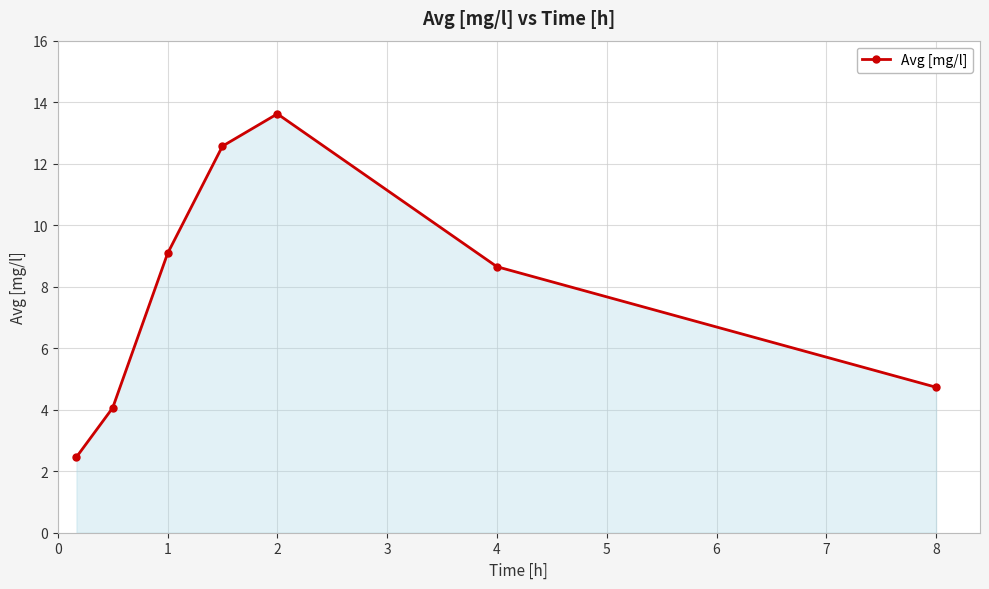

Reading right to left, transcribe all the data shown in this chart.

4.7	8.6	13.6	12.6	9.1	4.1	2.5